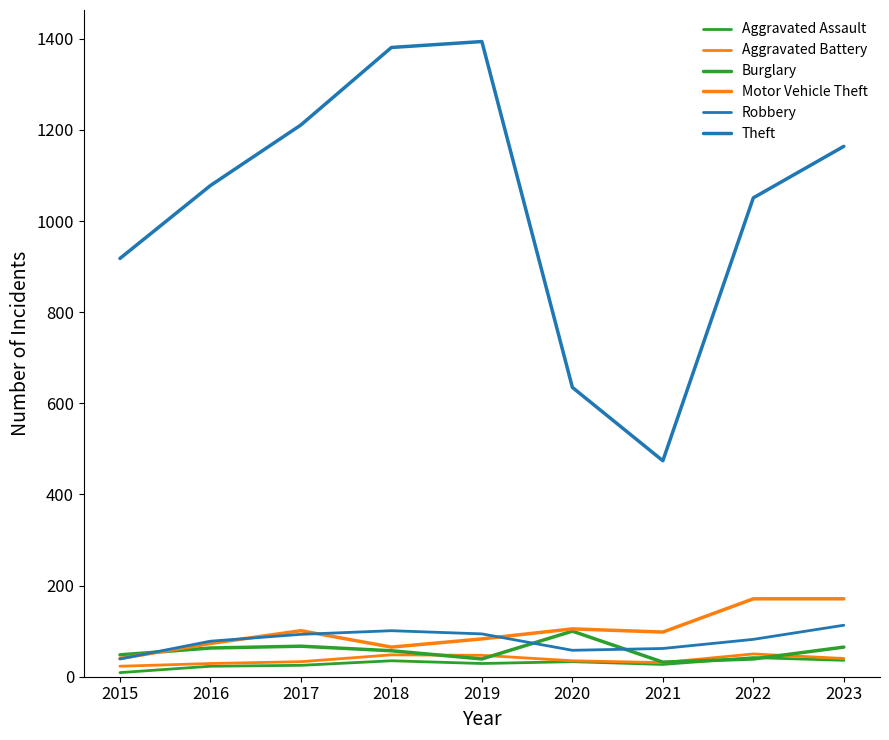

What is the difference between the maximum and minimum values in the Theft series?

920